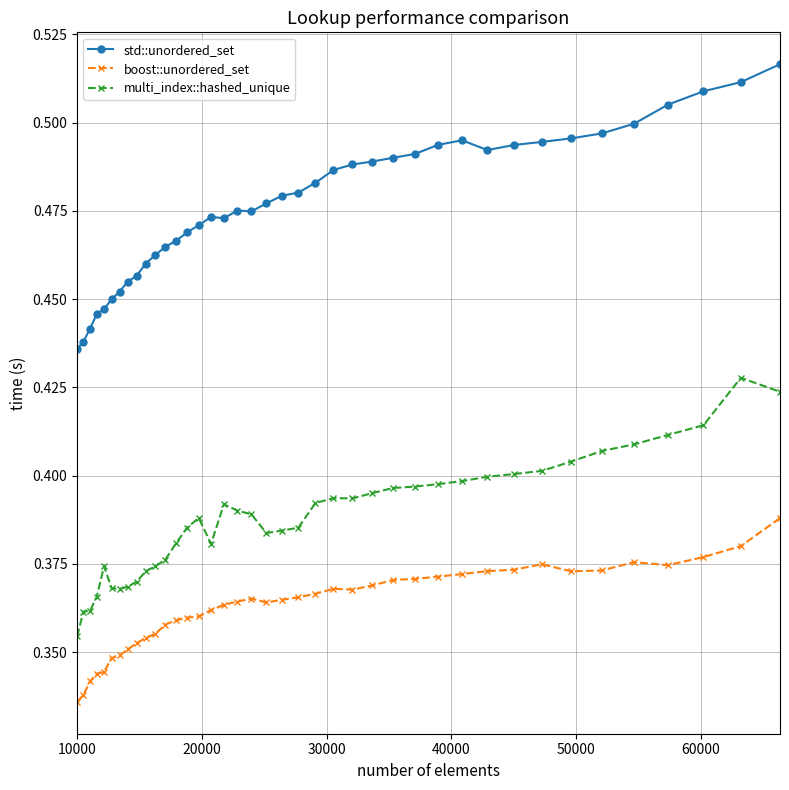

What is the sum of all multi_index::hashed_unique values?

15.5